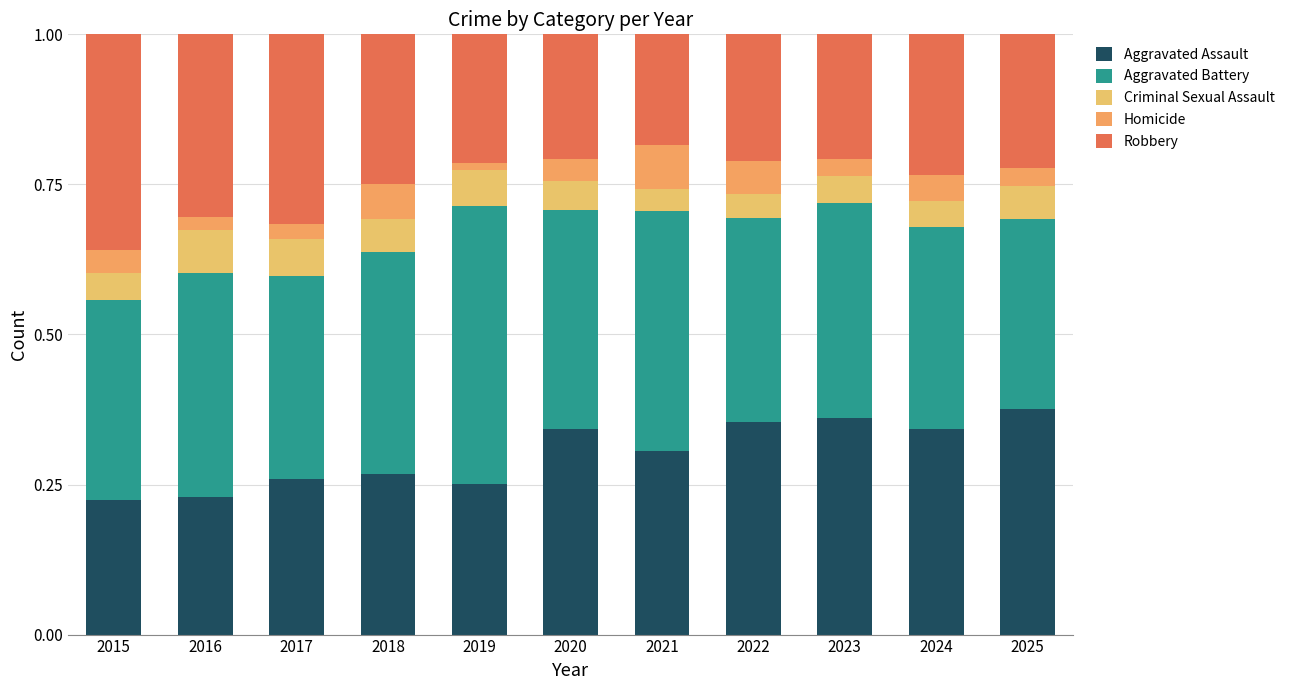

What is the total value across all series at 2016?

1.0